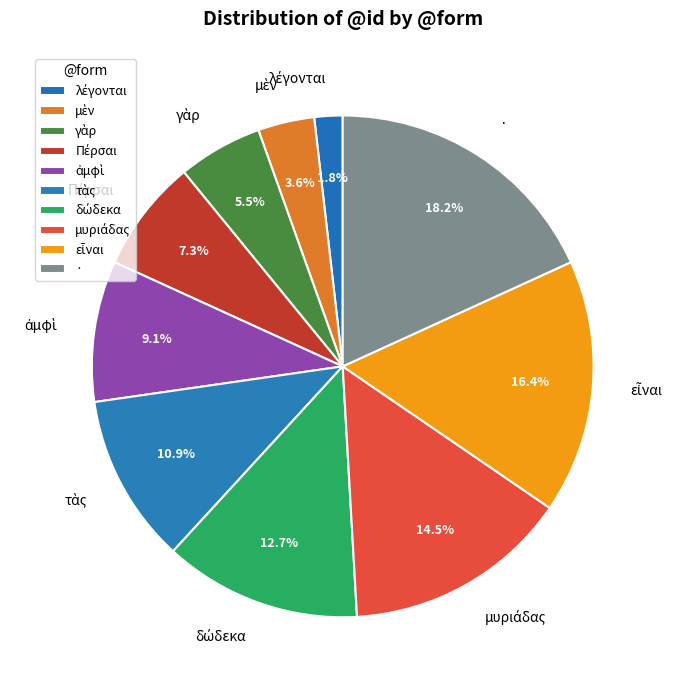

Is there a majority slice in this chart?

No